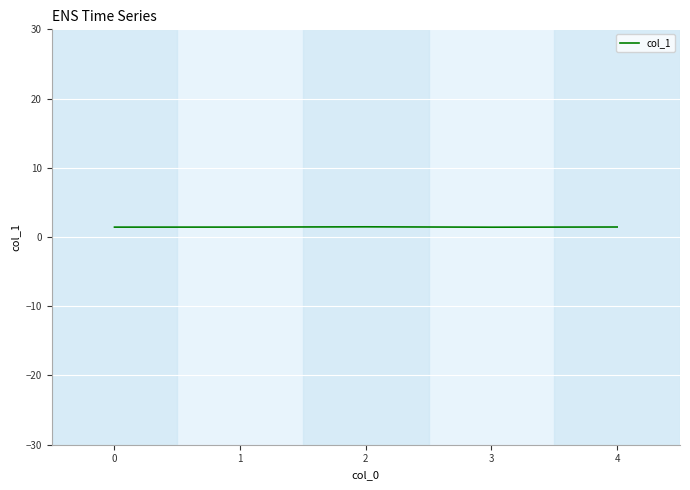

Approximately how many times larger is the value at 2 compared to 4?

1.0